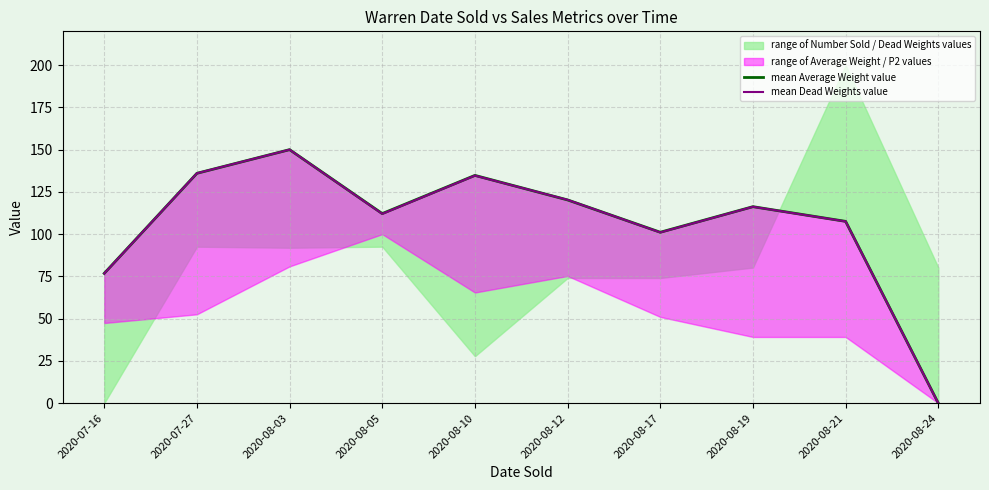

Where is mean Dead Weights value nearest to the value 75?

2020-07-16